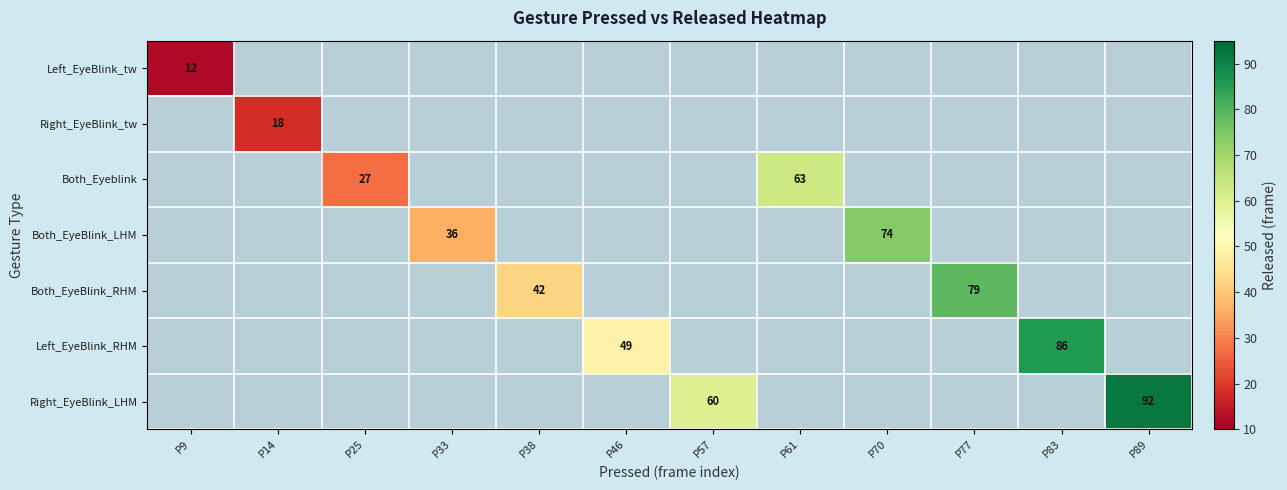

Is the value of Both_EyeBlink_RHM at P89 greater than the value of Left_EyeBlink_tw at P9?

No